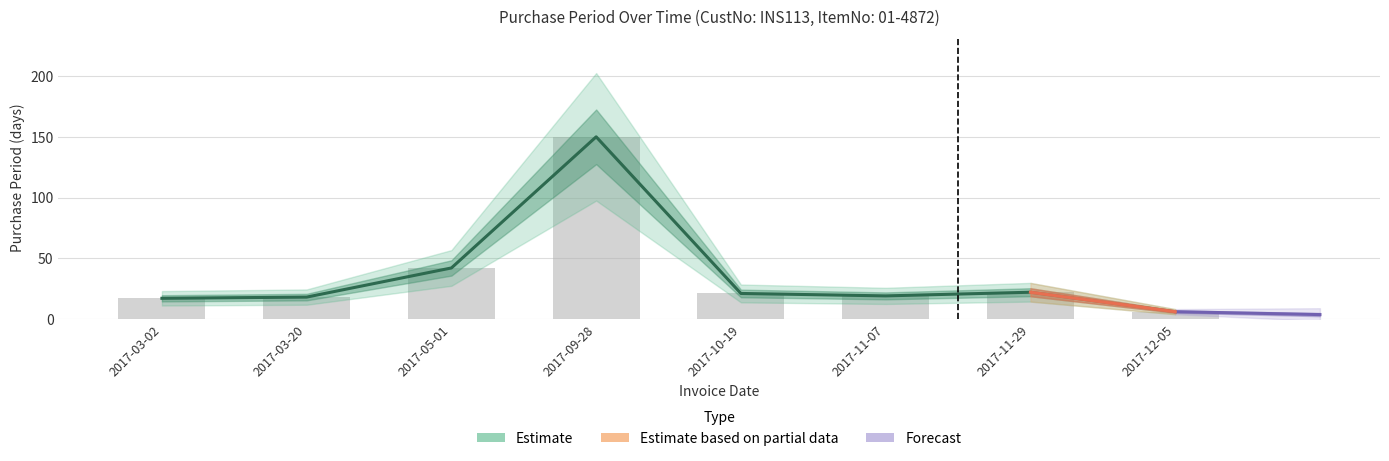

What is the minimum value shown in the chart?

6